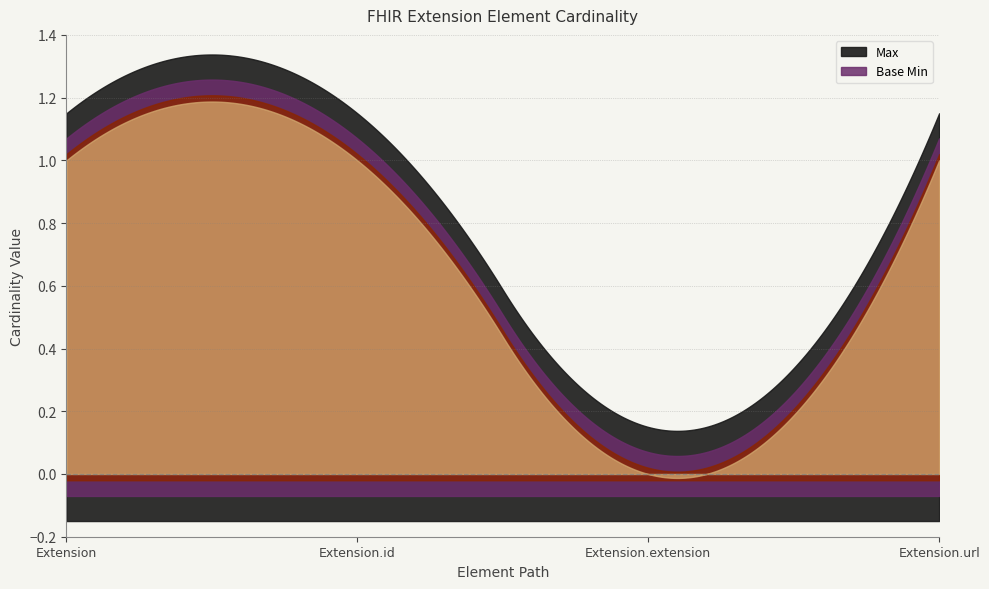

What position from the left is Extension.extension?

3